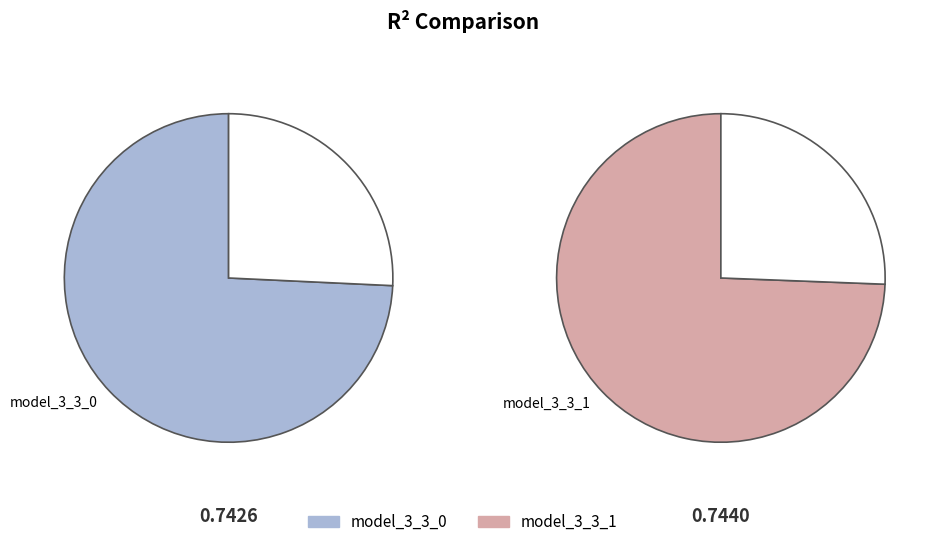

Which slice is the largest?

model_3_3_1